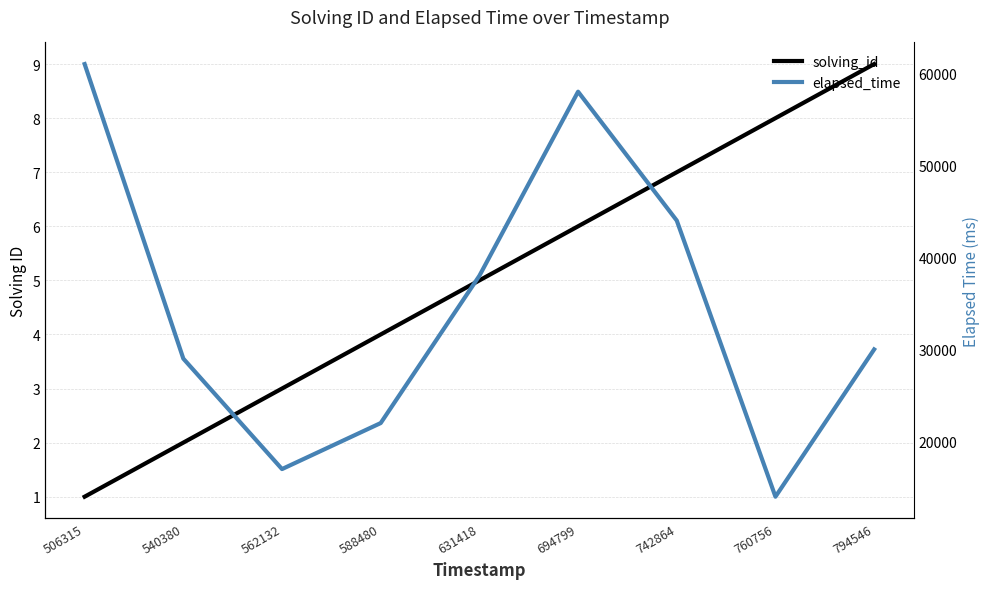

True or false: elapsed_time and solving_id cross at least once.

False